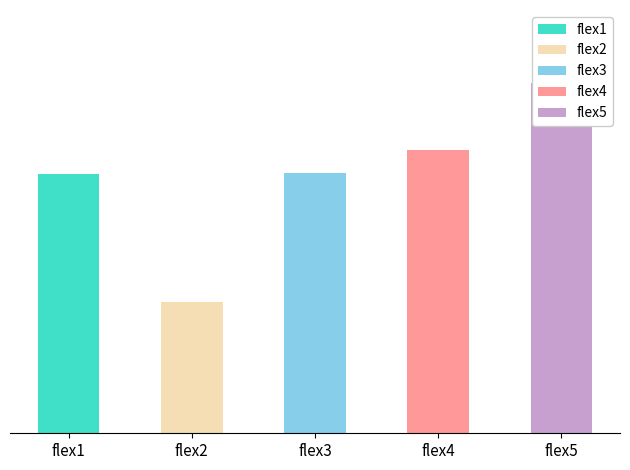

True or false: flex3 has a value of 855 at 10.

True